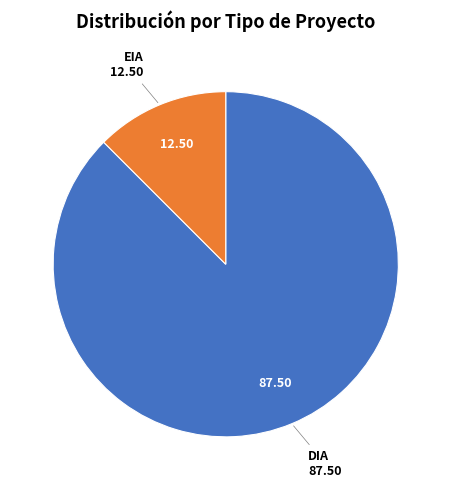

Which has a higher value, DIA or EIA?

DIA